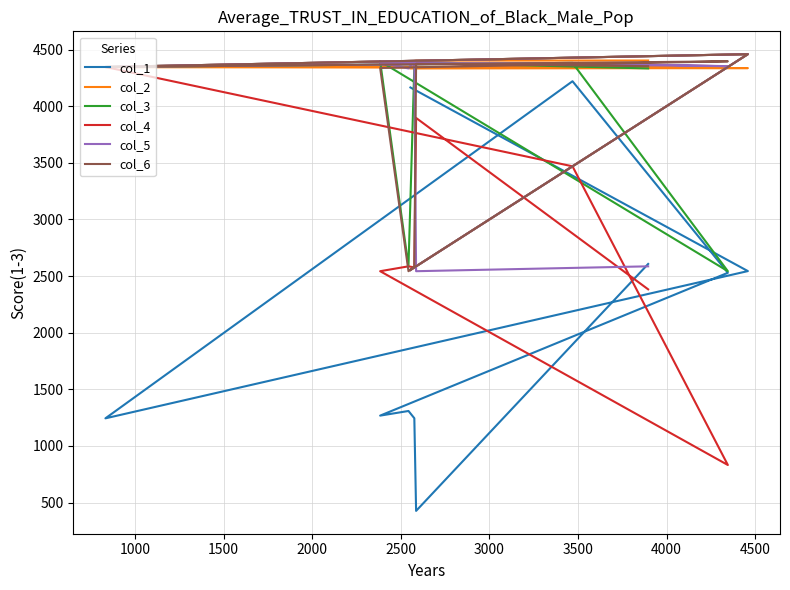

What is the greatest value displayed?

4459